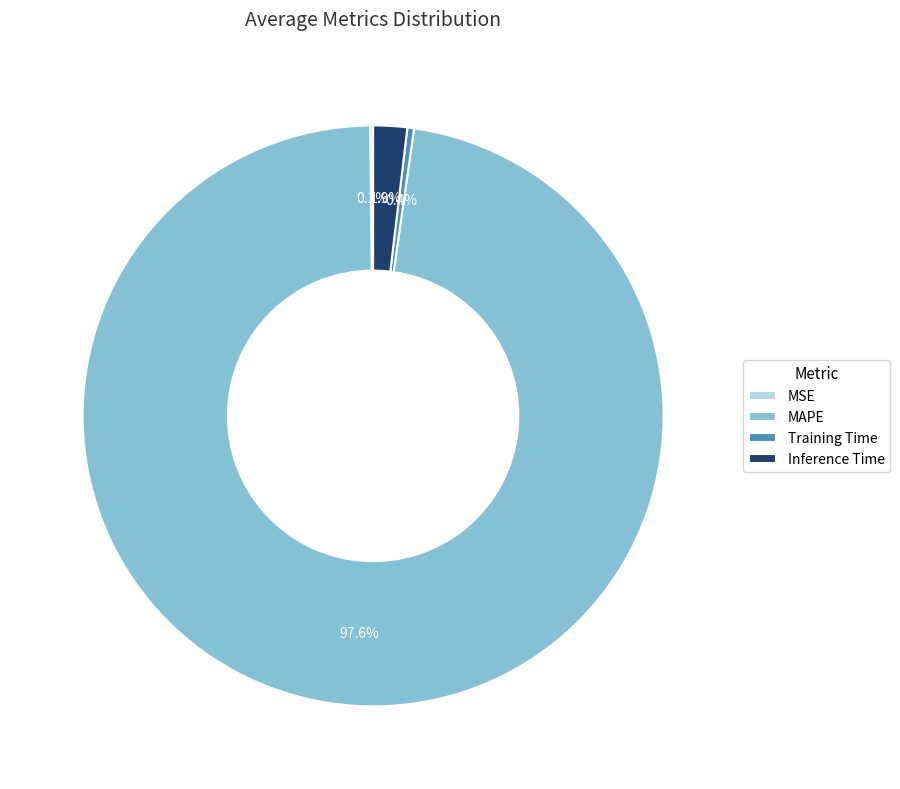

Does MAPE represent more than half of the total?

Yes